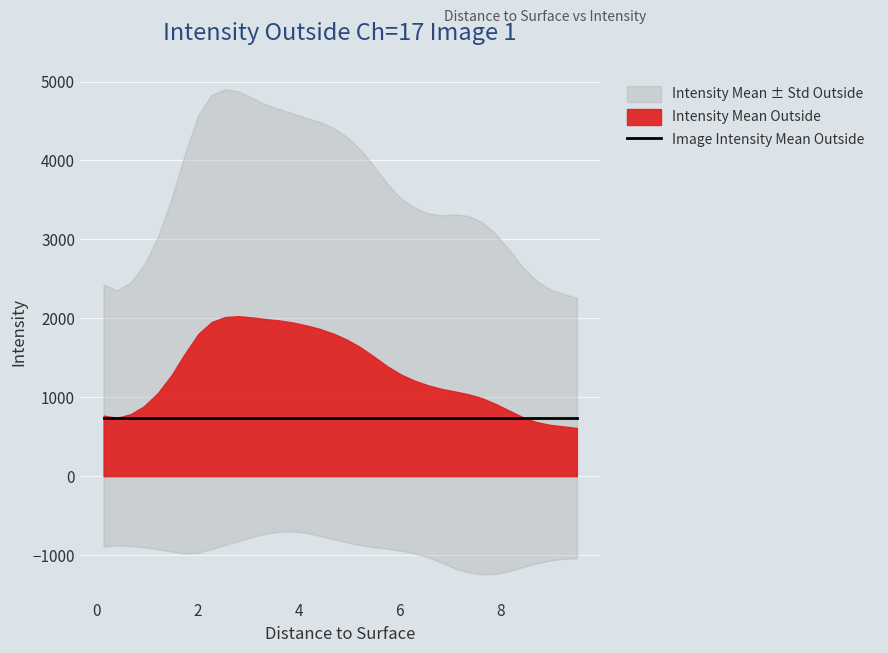

Which series has the largest range (max minus min)?

Intensity Mean plus Std Outside